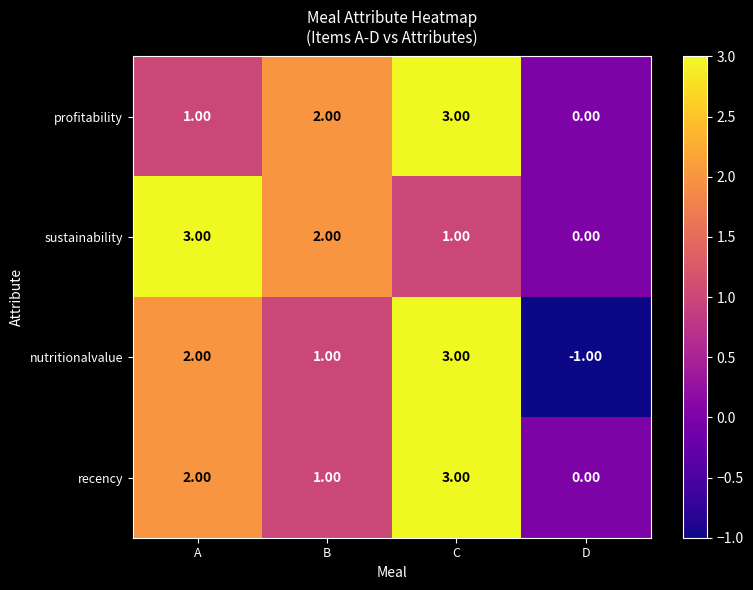

Which series has the largest range (max minus min)?

nutritionalvalue